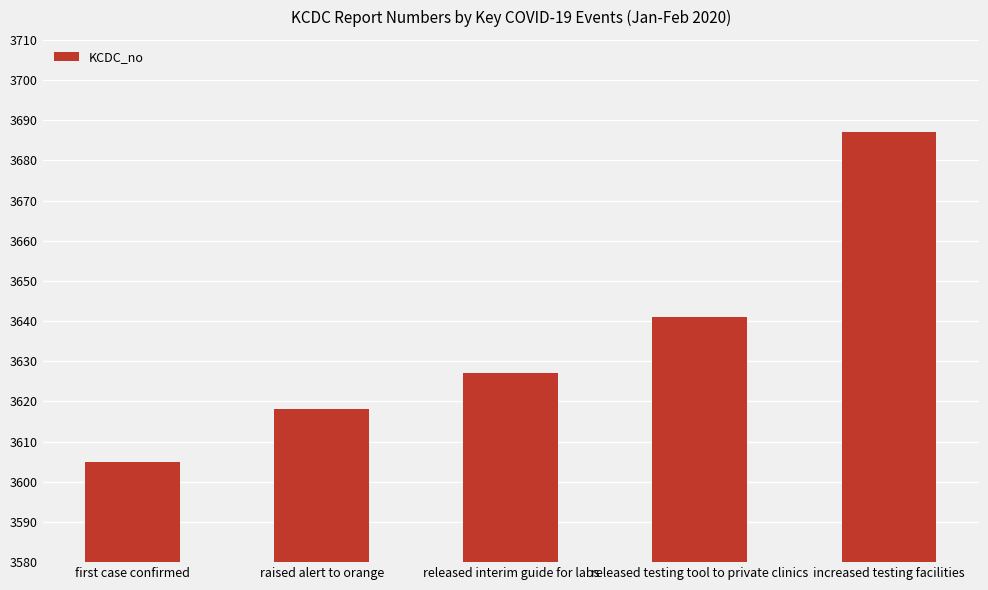

What is the maximum value shown in the chart?

3687